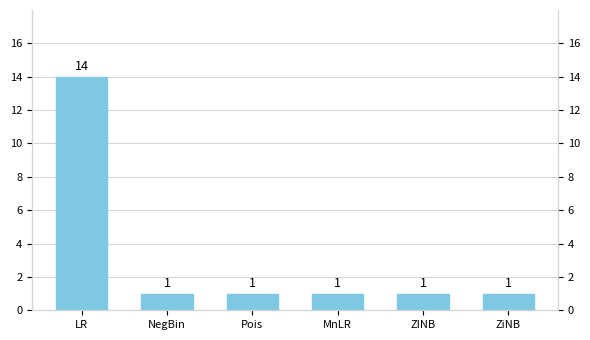

What is the minimum value shown in the chart?

1